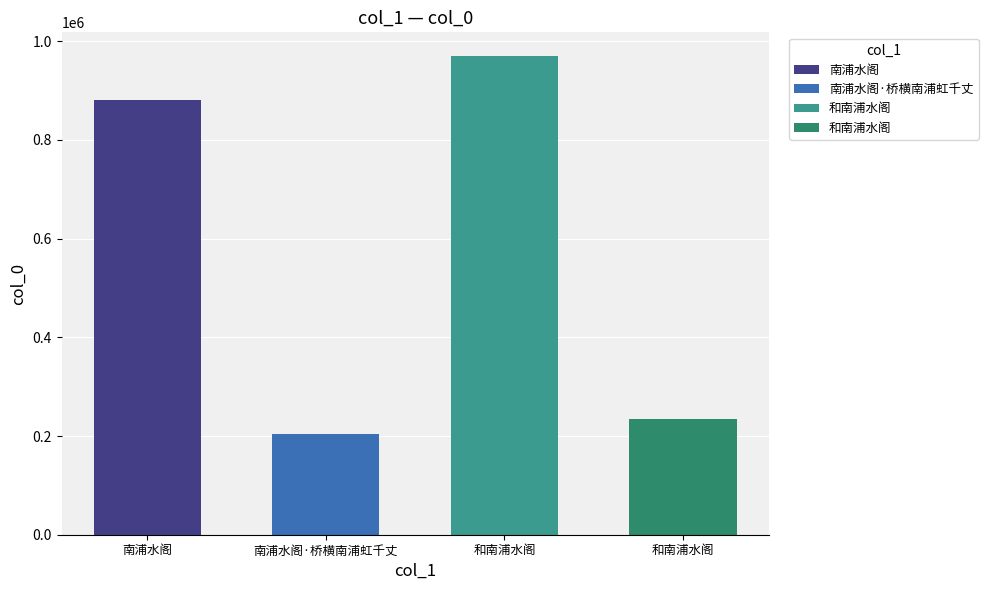

Is it true that the value at 和南浦水阁 is 235010?

True